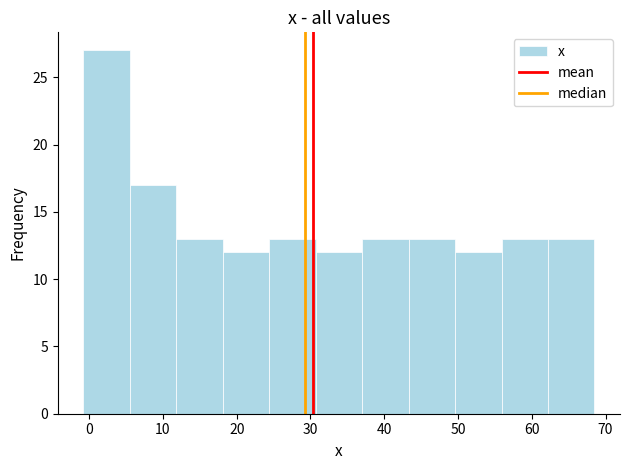

Reading left to right, transcribe this chart: for each bar, give the range it covers on the x-axis and its height. Neither the bar edges nor the heights are printed on the chart, so give them approximately, as read against the axes.

-0.8 to 5.5: 27
5.5 to 11.8: 17
11.8 to 18.1: 13
18.1 to 24.4: 12
24.4 to 30.7: 13
30.7 to 37.0: 12
37.0 to 43.3: 13
43.3 to 49.6: 13
49.6 to 55.9: 12
55.9 to 62.2: 13
62.2 to 68.5: 13